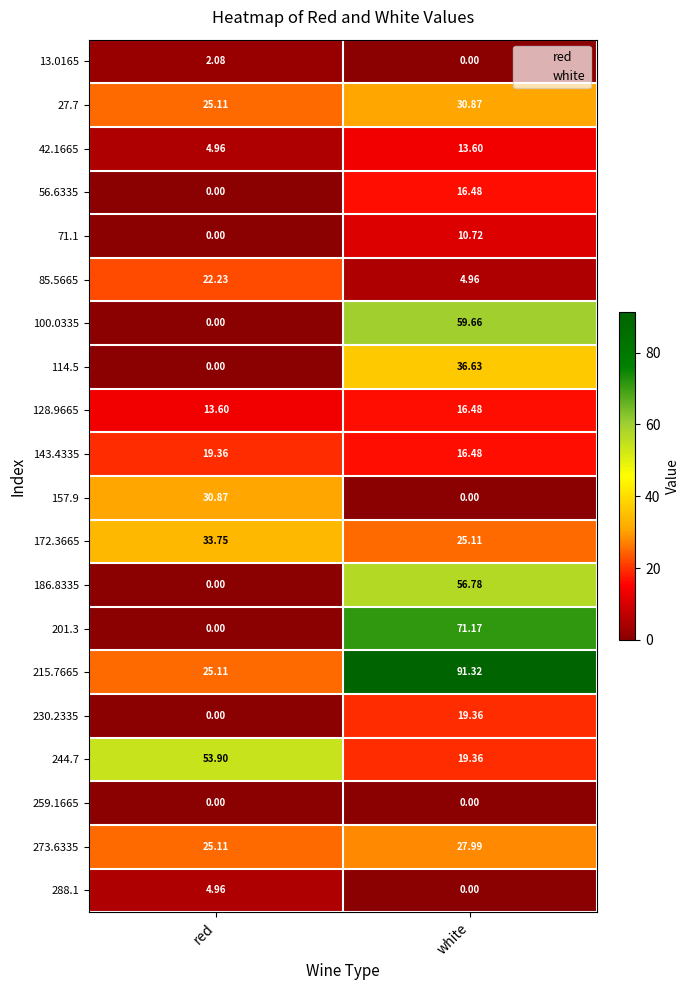

Where does the 128.9665 series first go above 16?

white